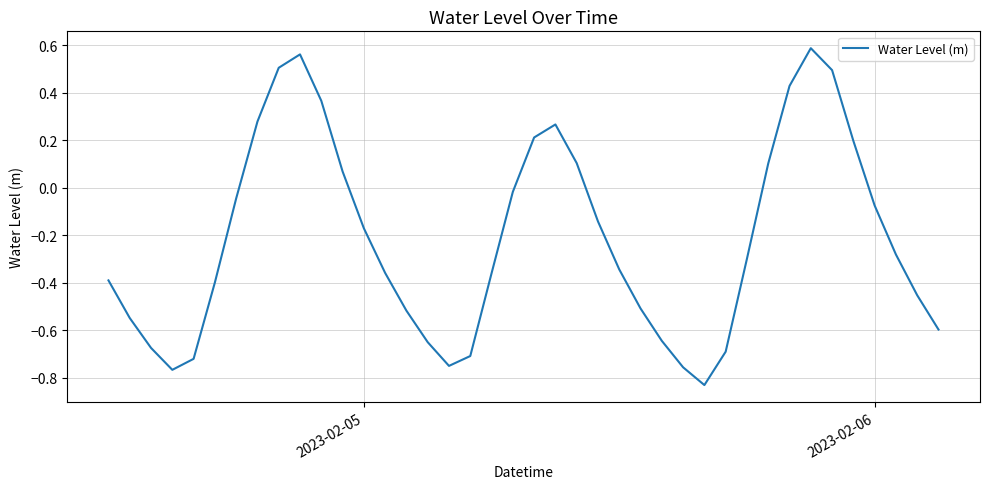

What is the difference between the maximum and minimum values?

1.4